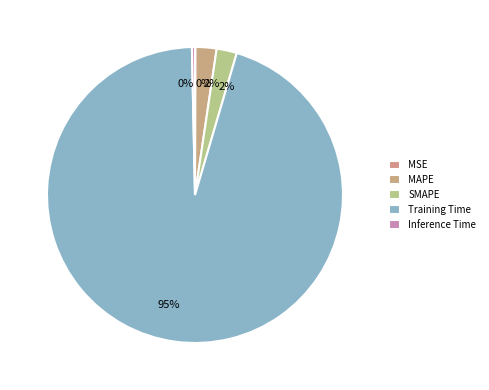

Which has a higher value, MAPE or MSE?

MAPE